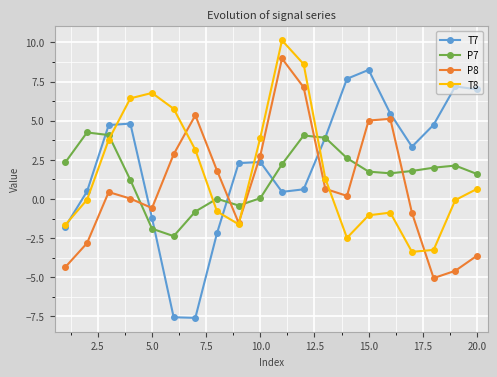

What is the minimum value shown in the chart?

-7.6